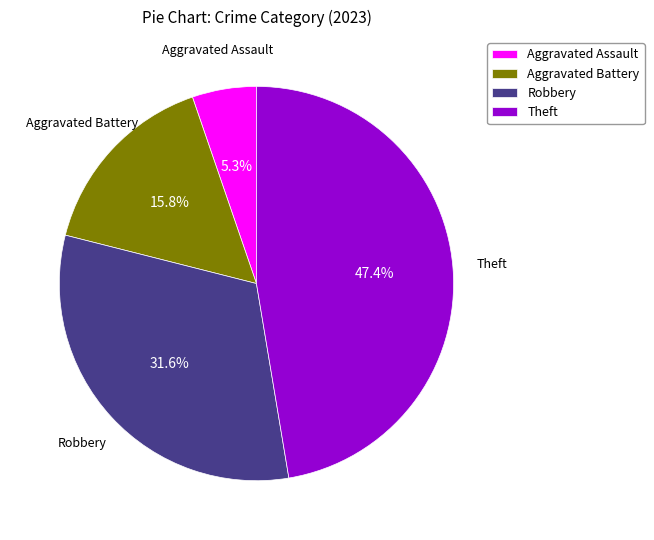

Between Aggravated Battery and Theft, which is larger?

Theft